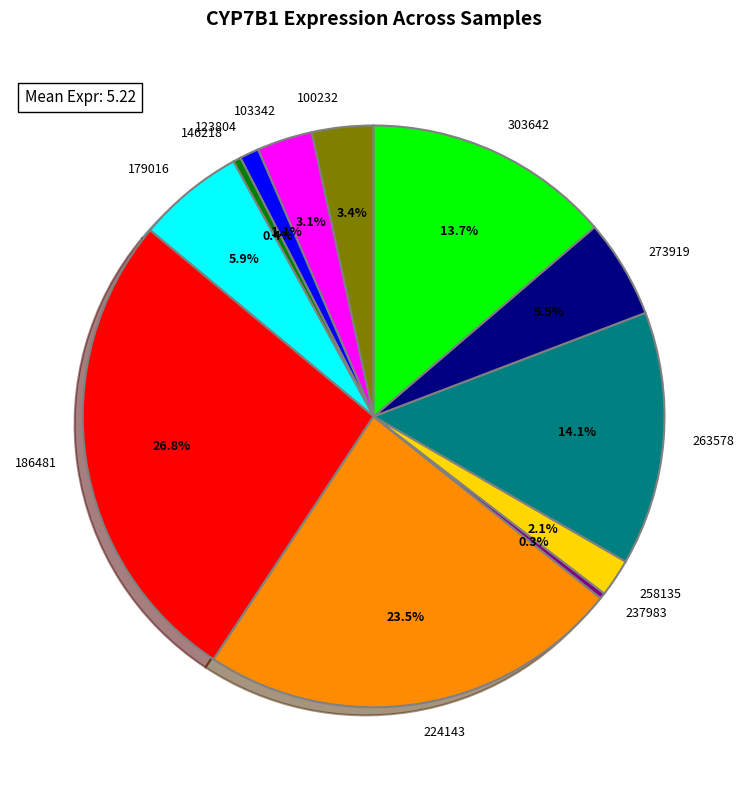

How much of the chart is everything except 103342?

96.9%